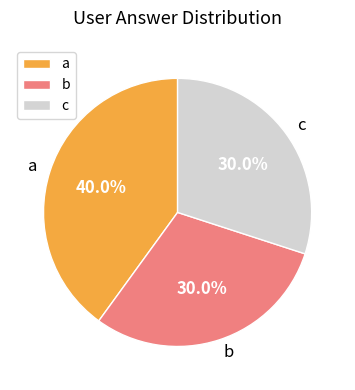

Combined, do b and c account for over 50%?

Yes